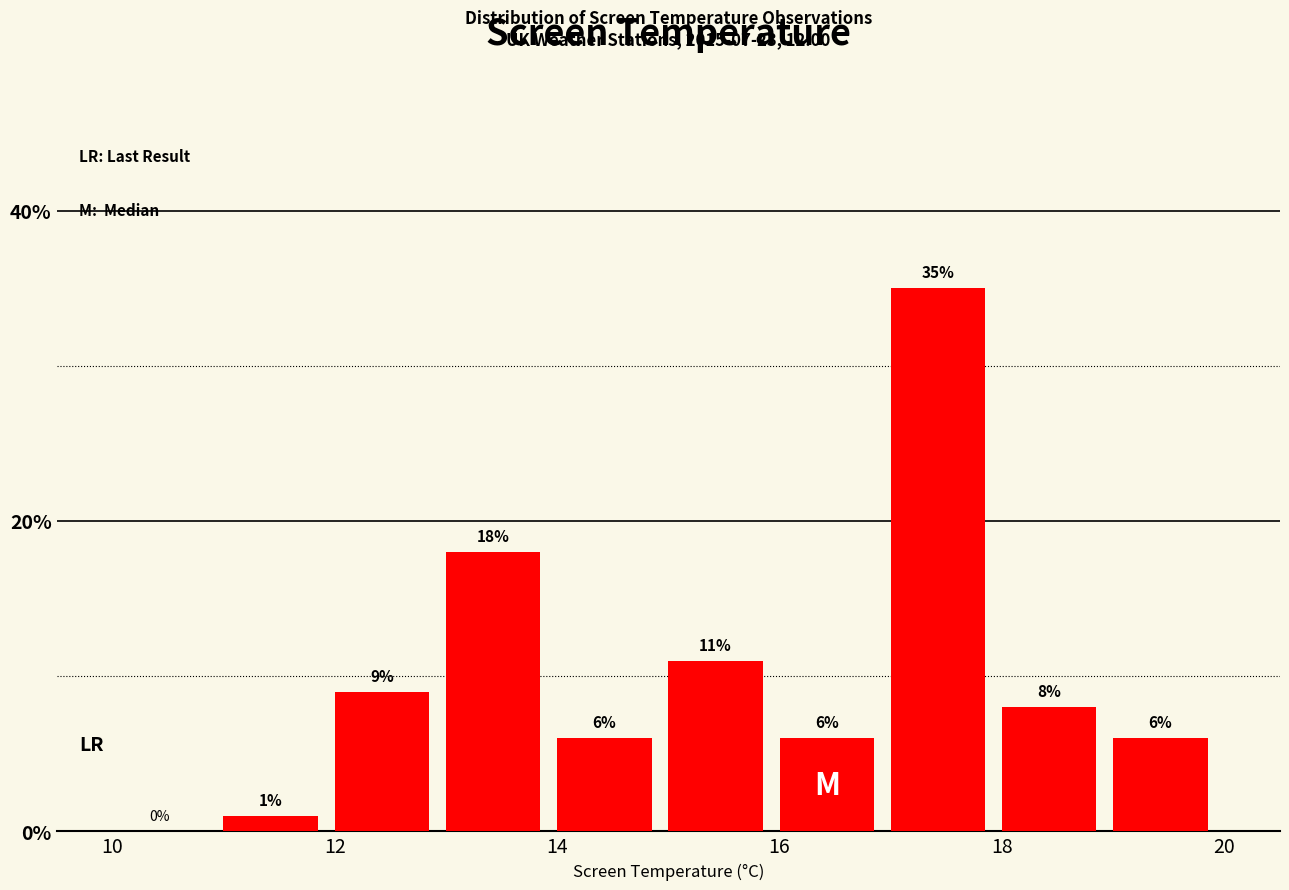

Over which range of the x-axis is the bar tallest?

17 to 18